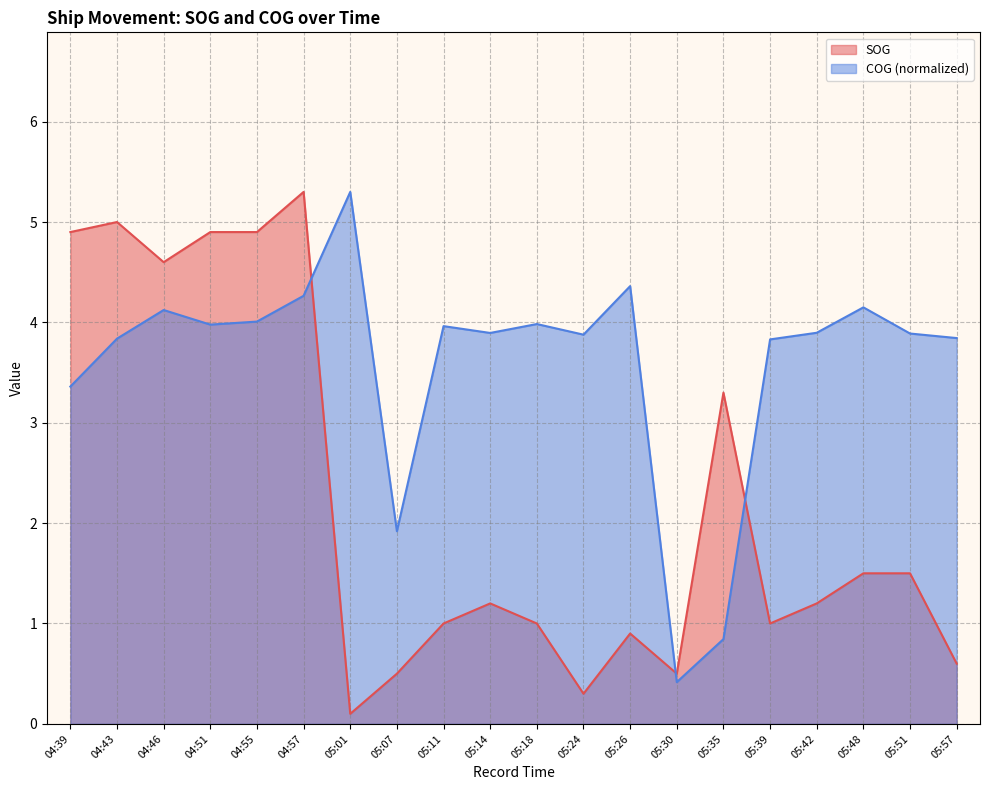

What is the label of the 9th point from the right?

05:24